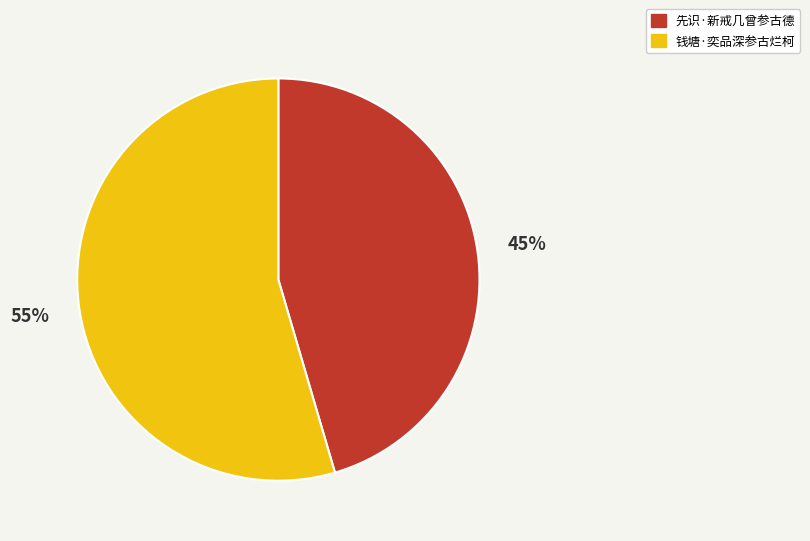

Which slice is the smallest?

先识·新戒几曾参古德